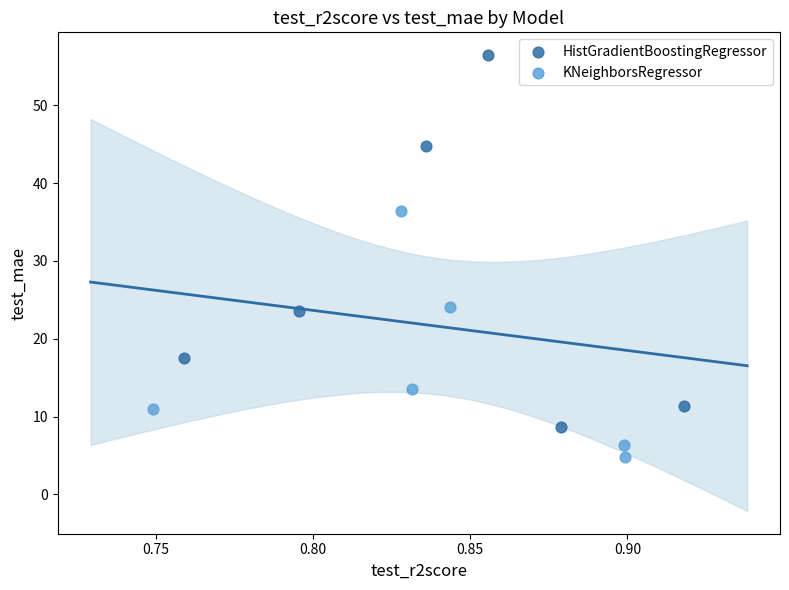

Which series contains the lowest Y value?

KNeighborsRegressor